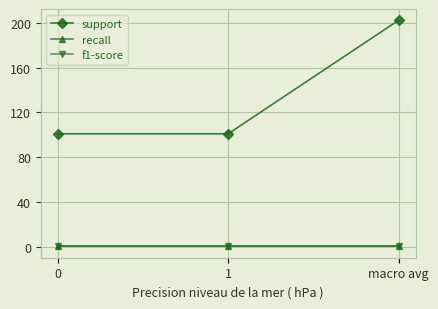

What position from the right is macro avg?

1